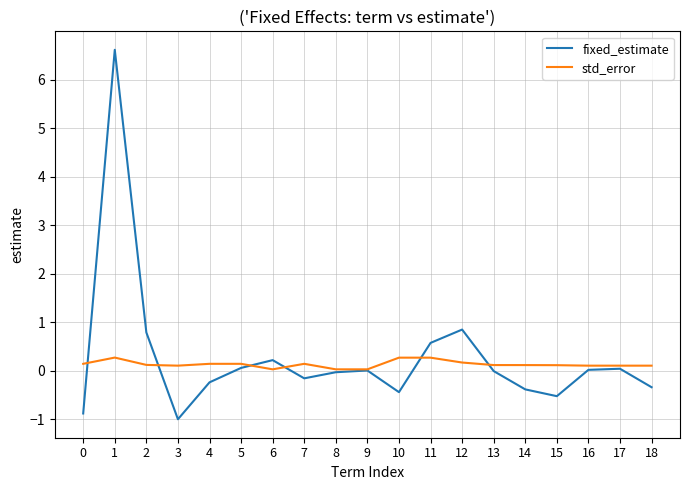

True or false: std_error has a value of 0.1 at 16.

True